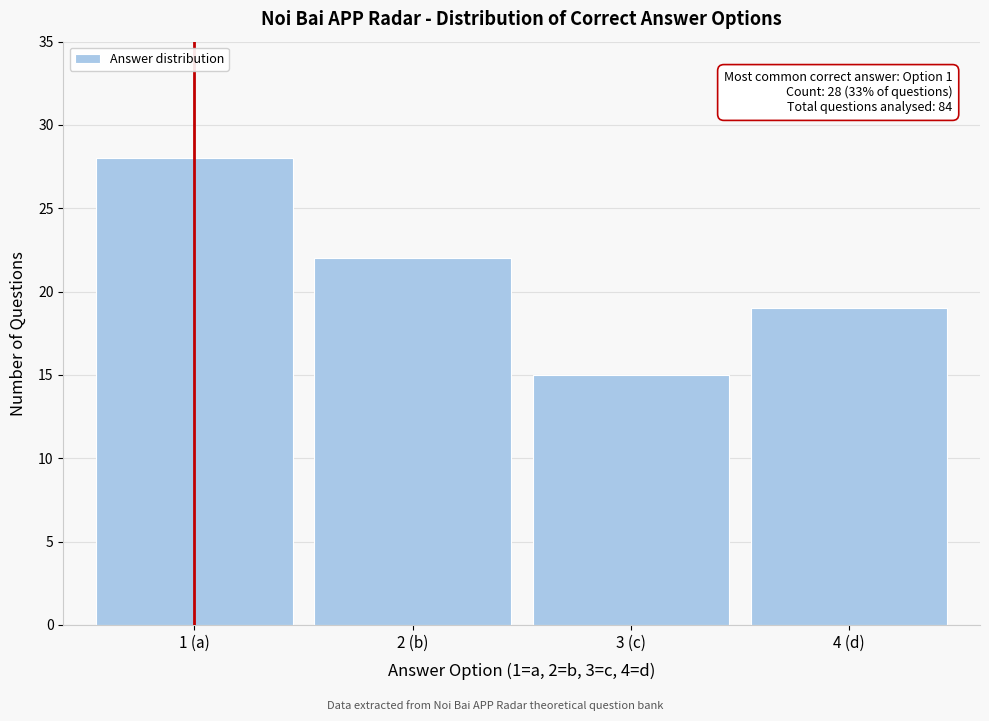

Reading right to left, what are all the values shown in this chart?

19	15	22	28